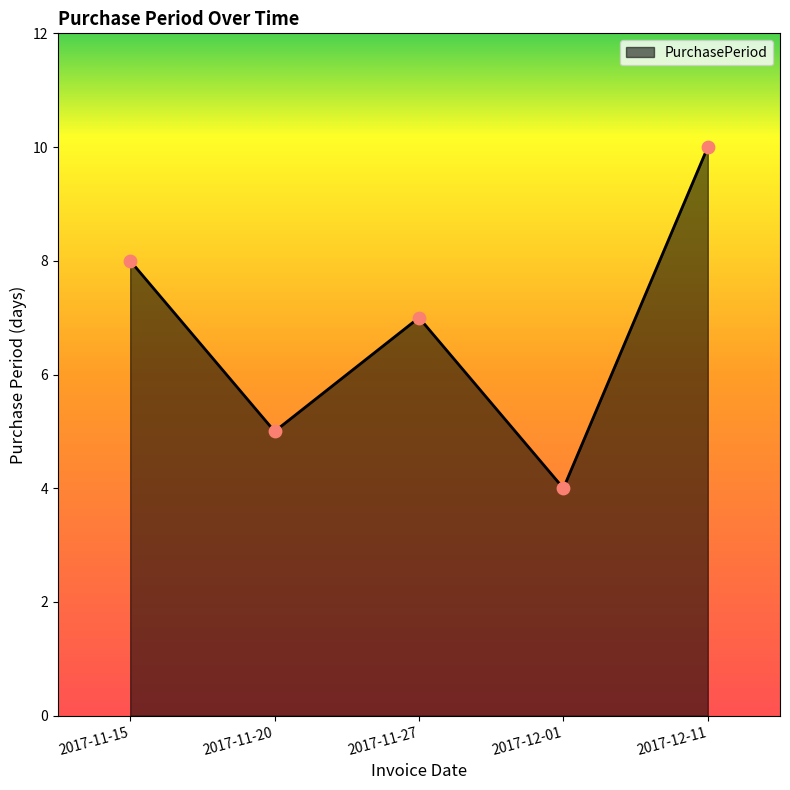

What is the change in value from 2017-11-27 to 2017-12-01?

-3